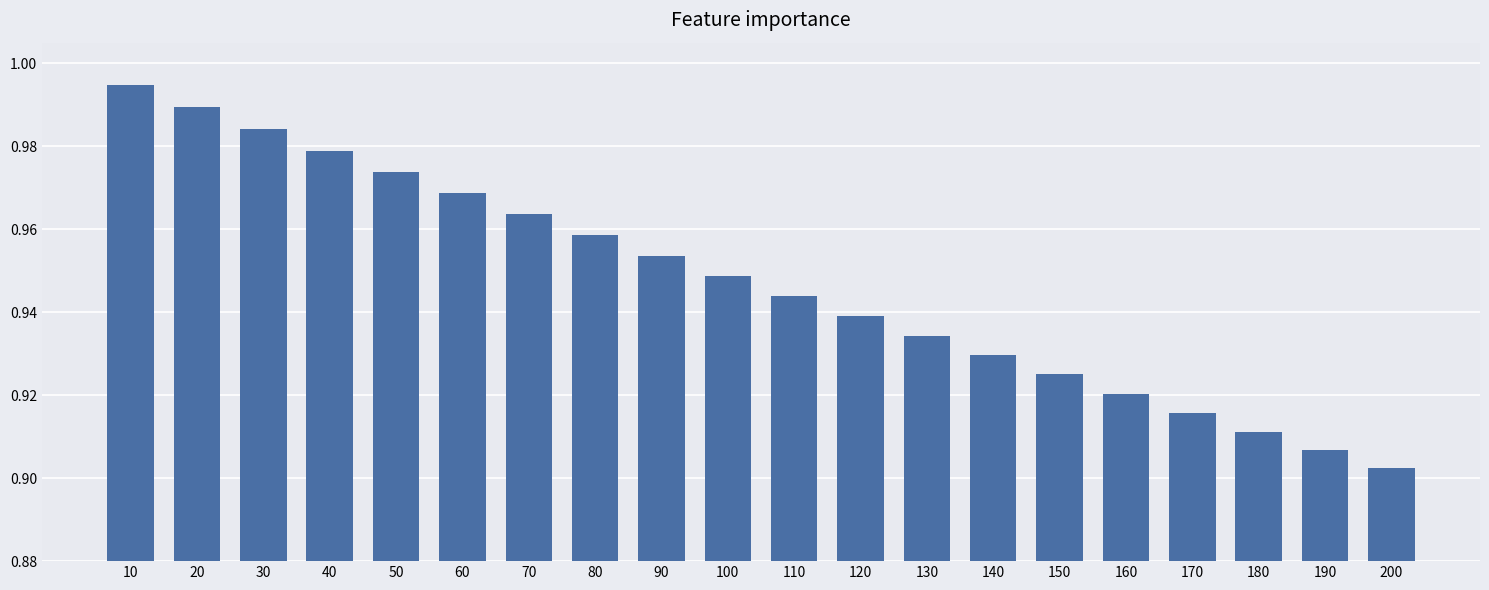

Which label corresponds to the largest value in the chart?

10